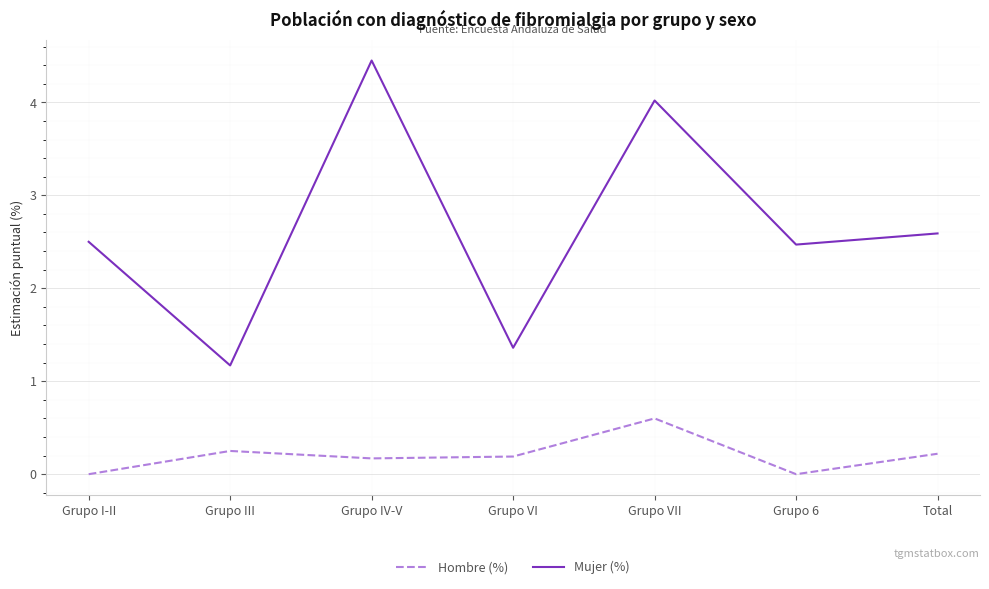

Which series has the largest total across all categories?

Mujer (%)